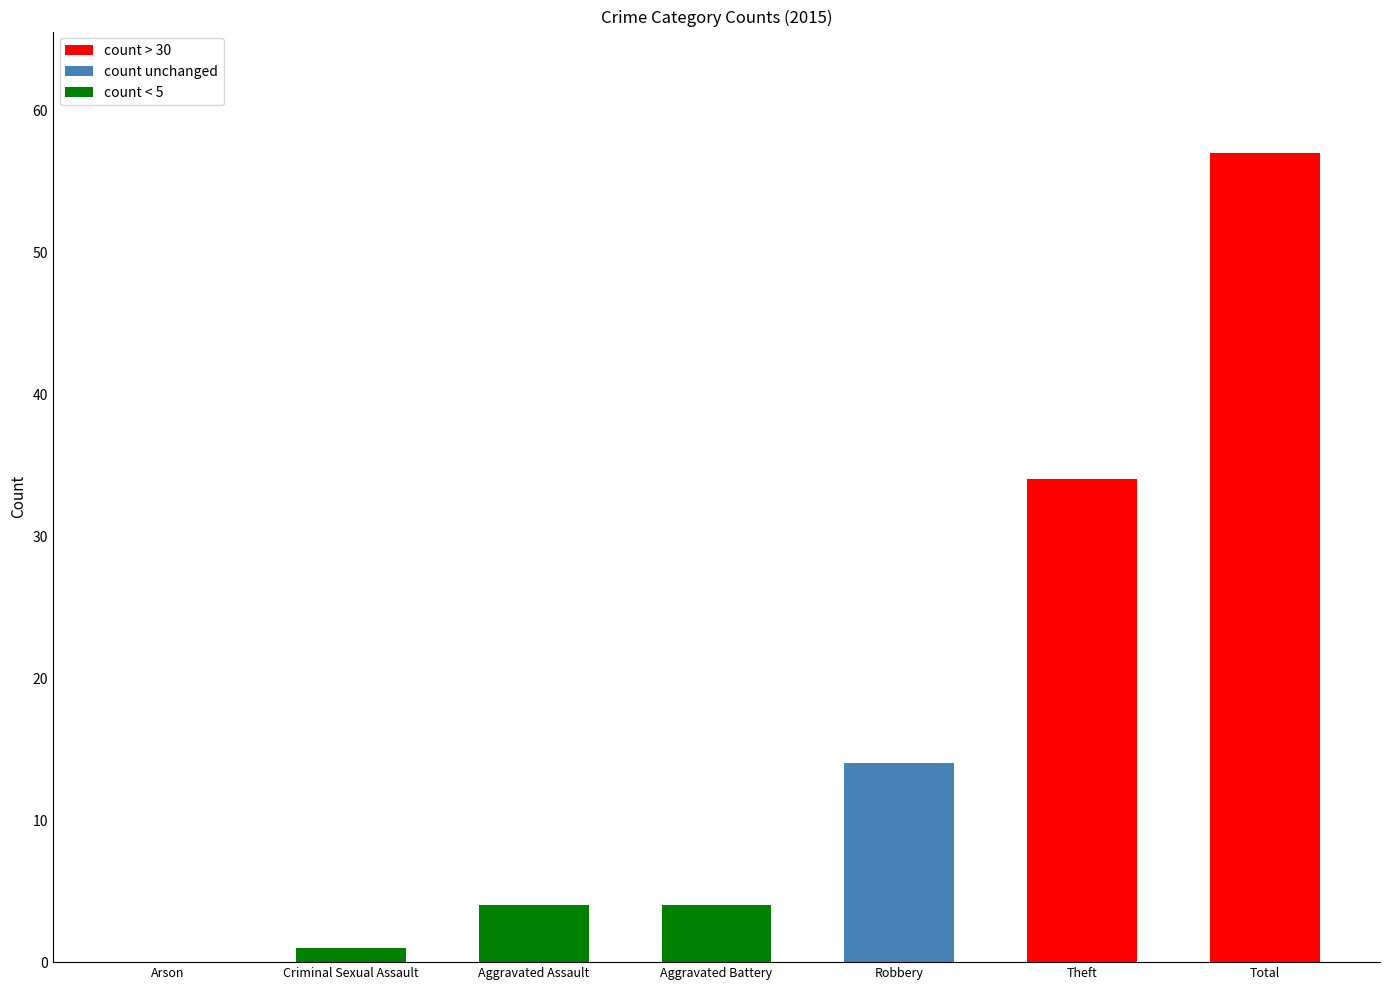

Count the number of data series in this chart.

1